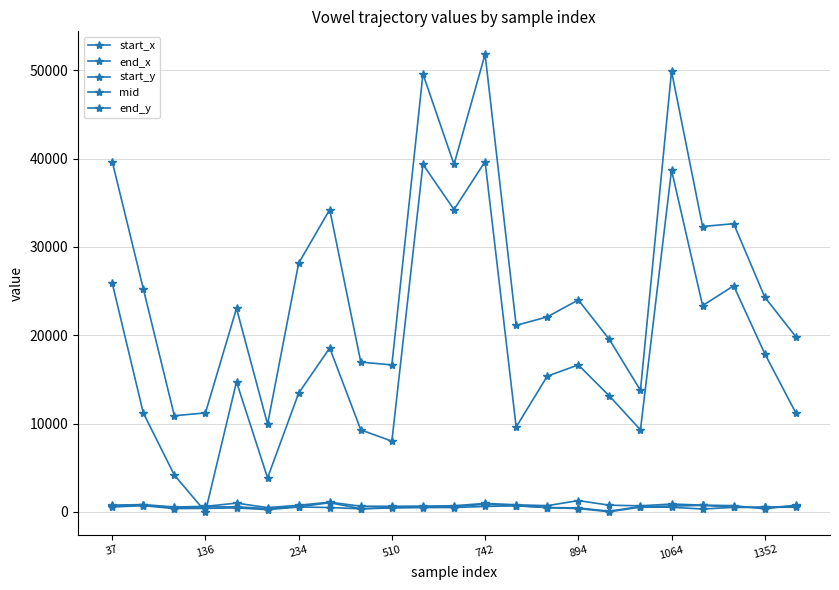

What is the value of the start_x point at the 6th from the left?

3840